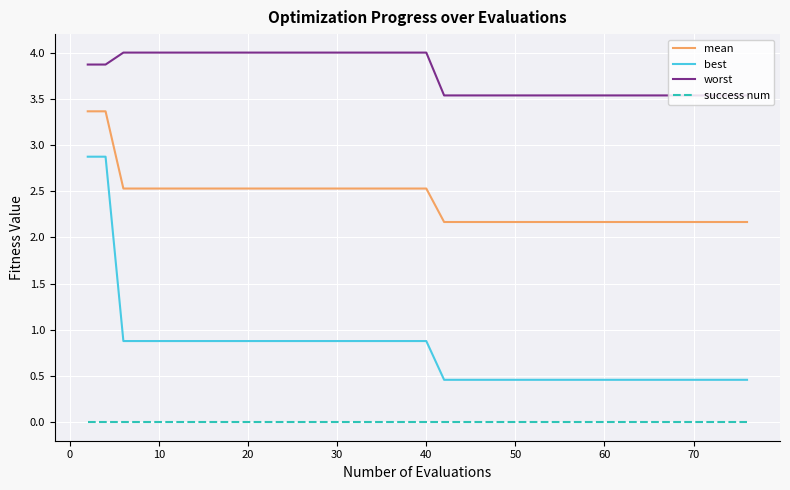

Which series has the largest total across all categories?

worst